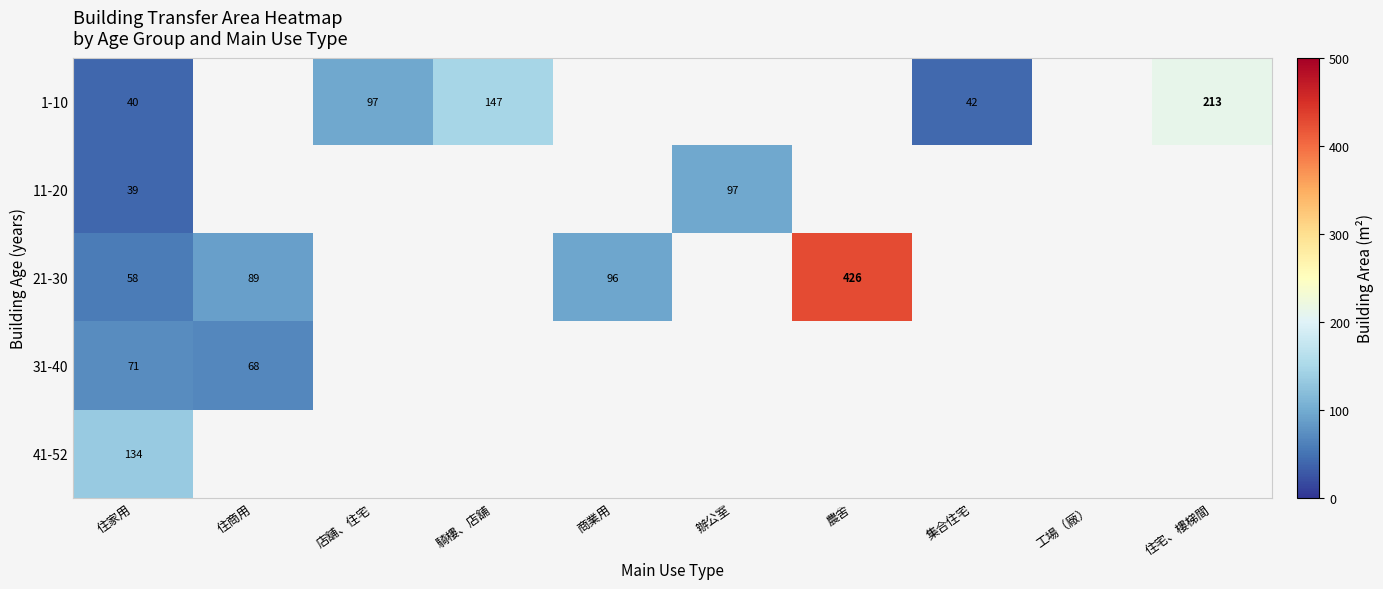

What is the minimum value shown in the chart?

39.2